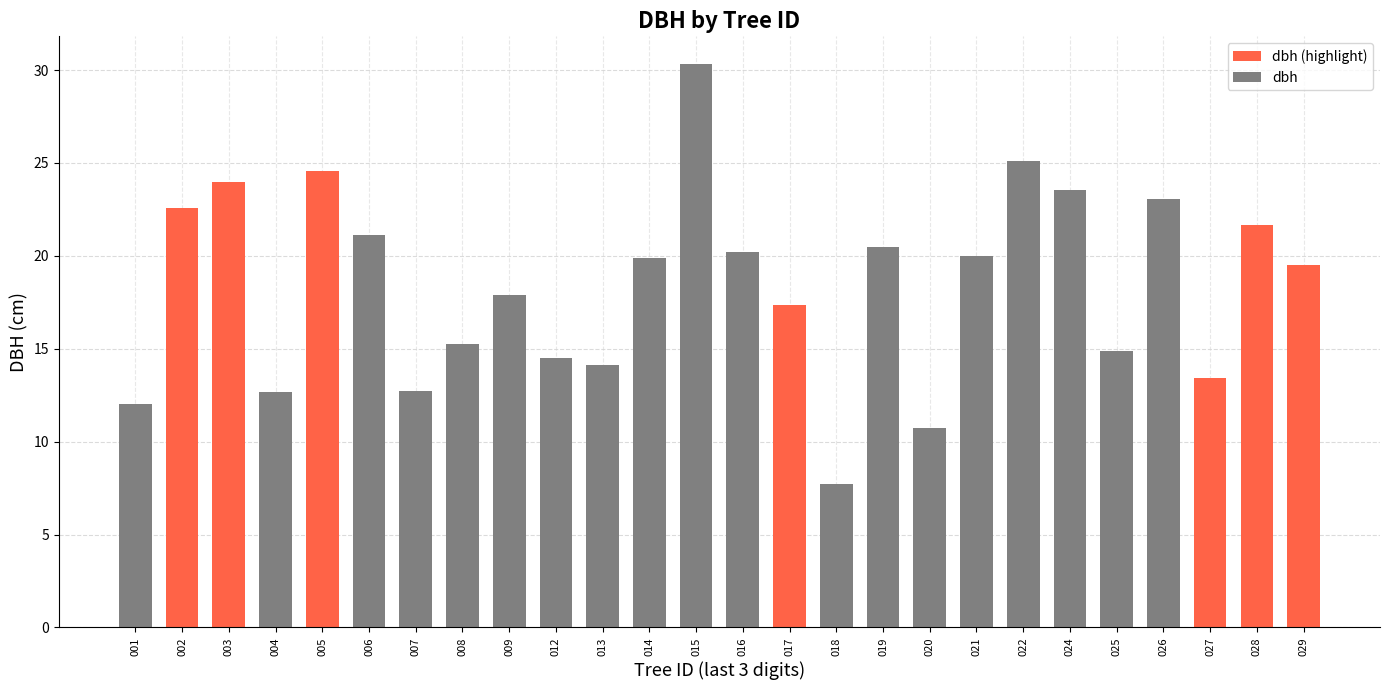

How many categories are shown in the chart?

26